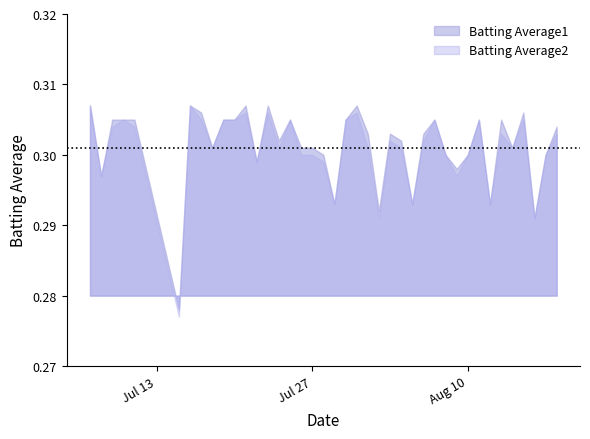

Where is the first local minimum for Batting Average1?

1